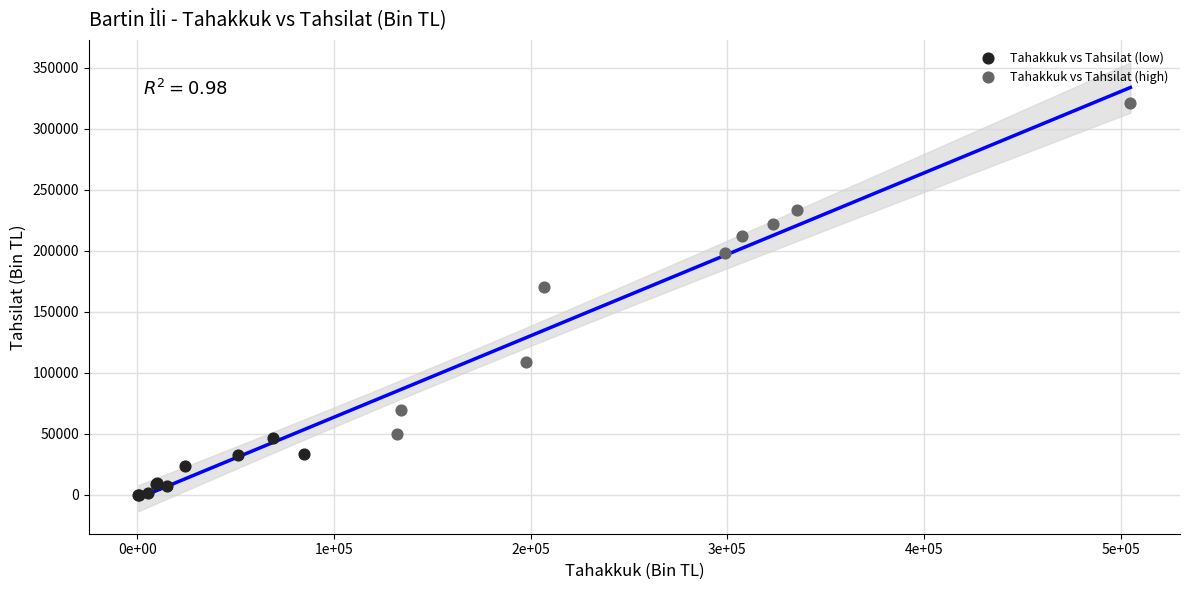

Which series contains the lowest Y value?

Tahakkuk vs Tahsilat (low)